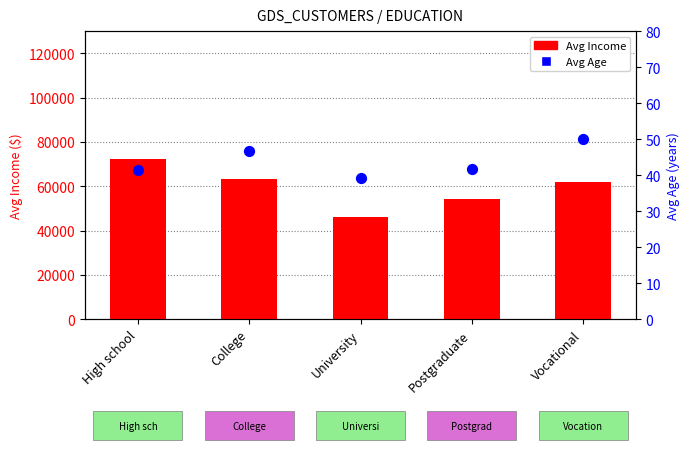

Which series reaches the minimum Y coordinate?

Avg Age